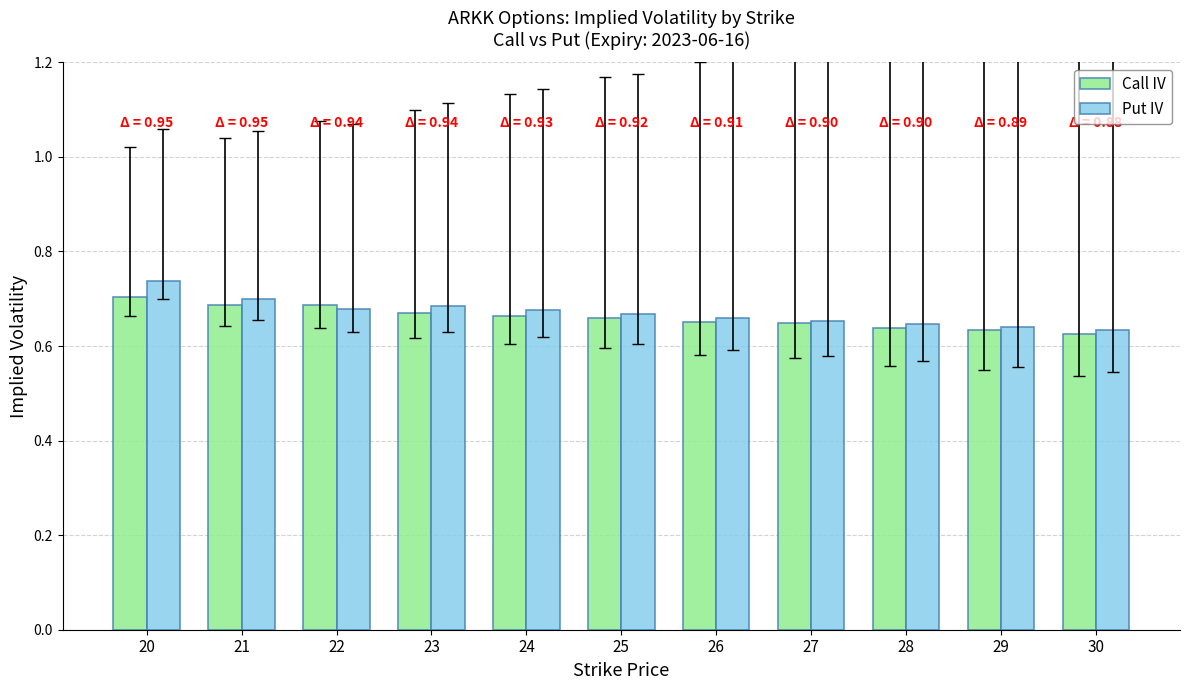

What is the sum of all Put IV values?

7.4